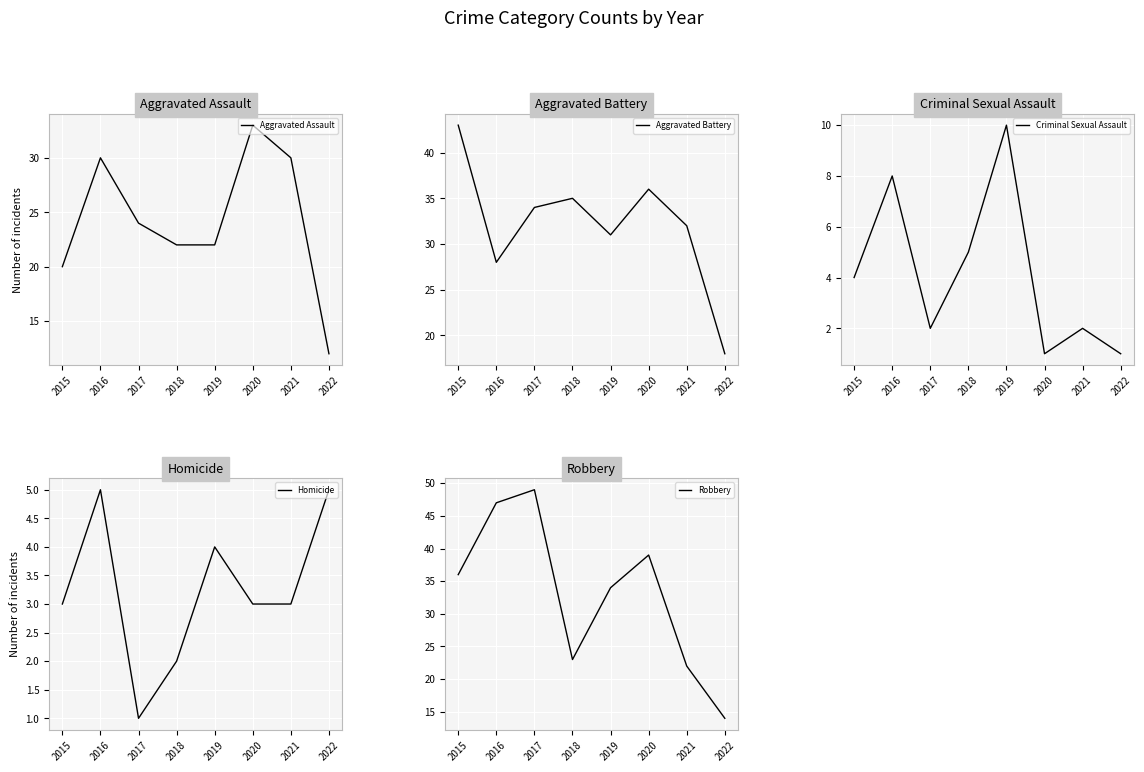

How many lines are shown in the chart?

5